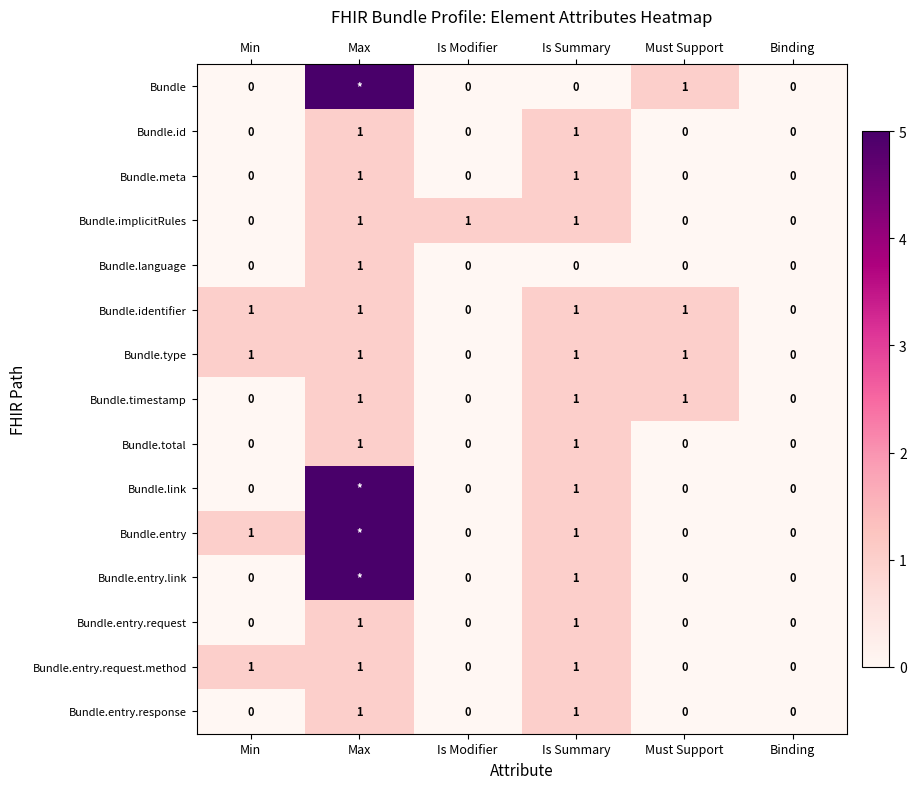

What is the total value across all series at Min?

4